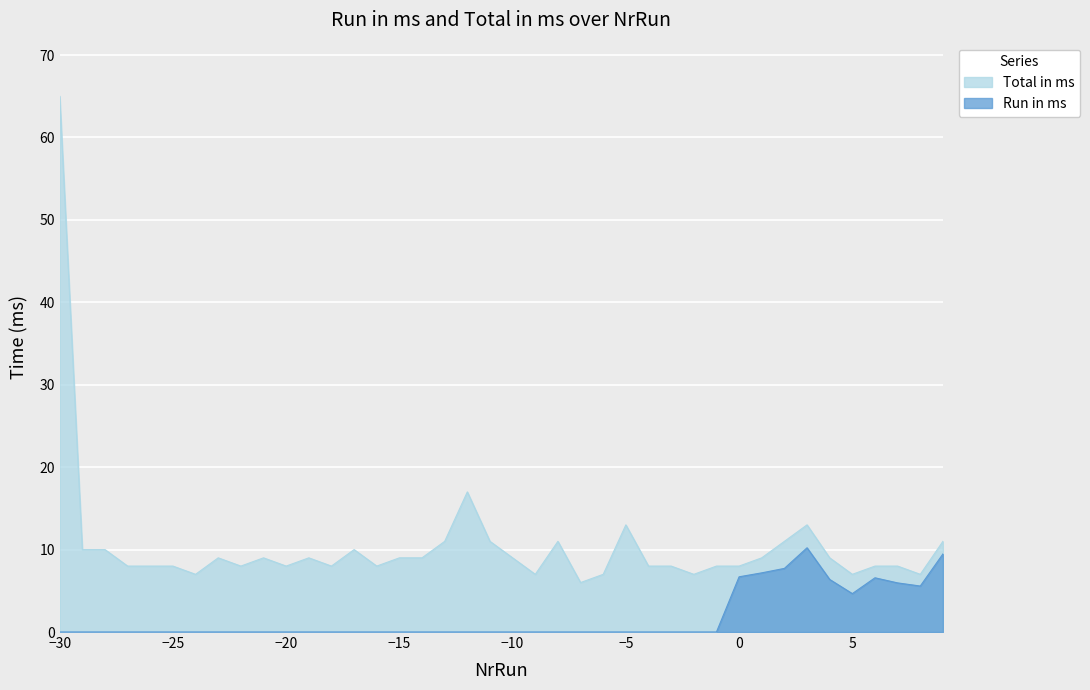

At which category does Run in ms reach its first local valley?

5.0